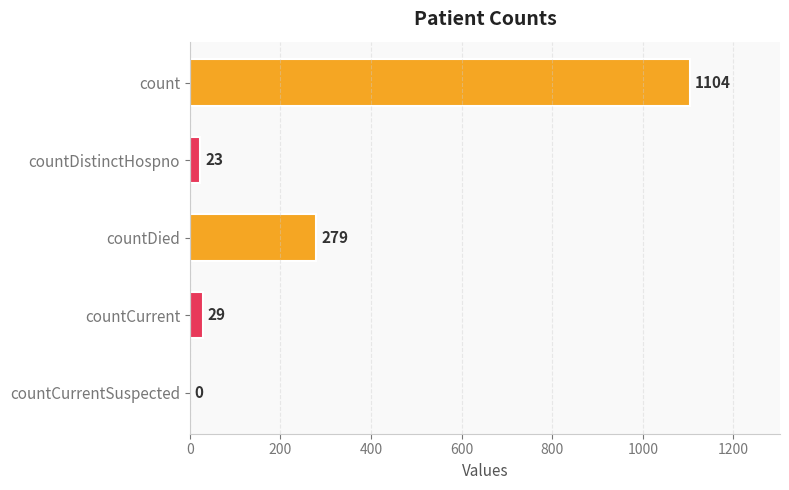

Reading bottom to top, list all the values displayed in this chart.

countCurrentSuspected=0	countCurrent=29	countDied=279	countDistinctHospno=23	count=1104